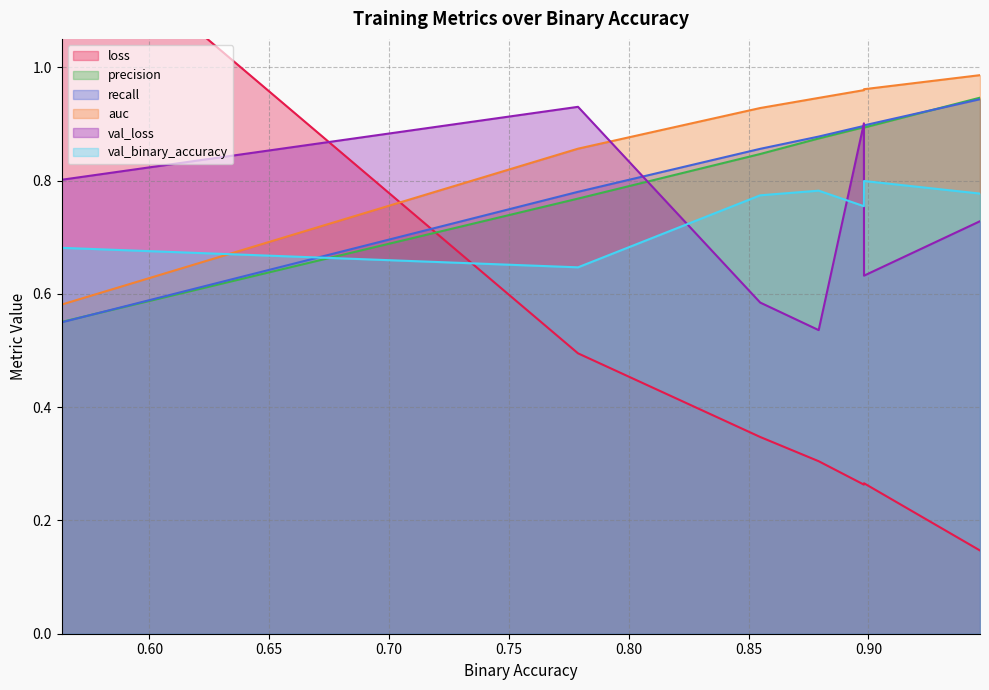

Does the chart display data point markers on the line(s)?

No